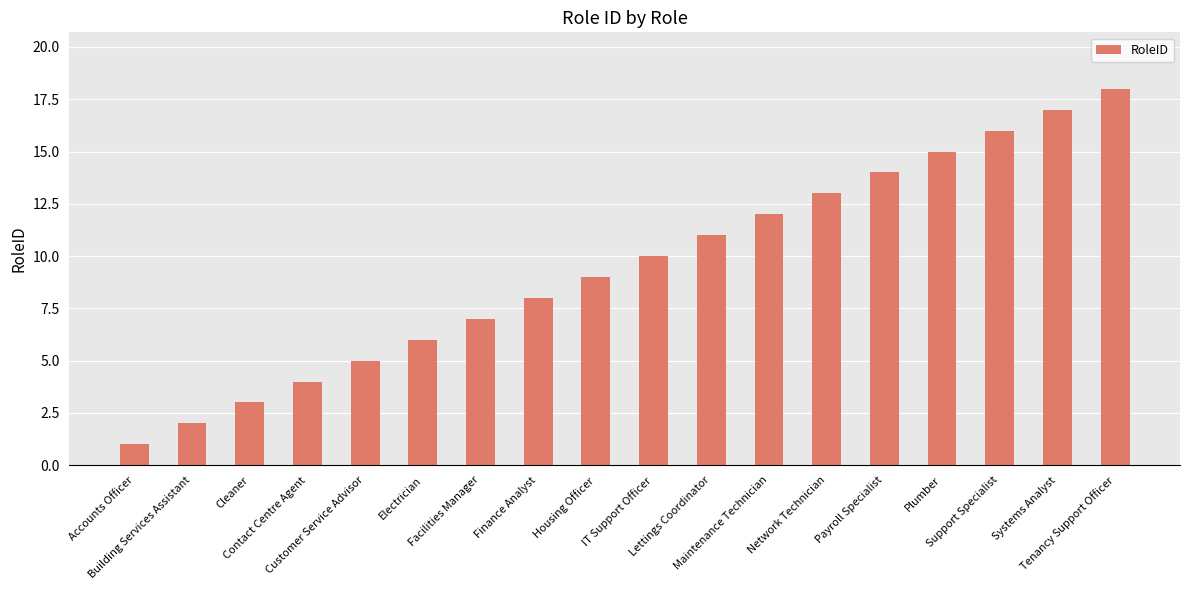

What is the greatest value displayed?

18